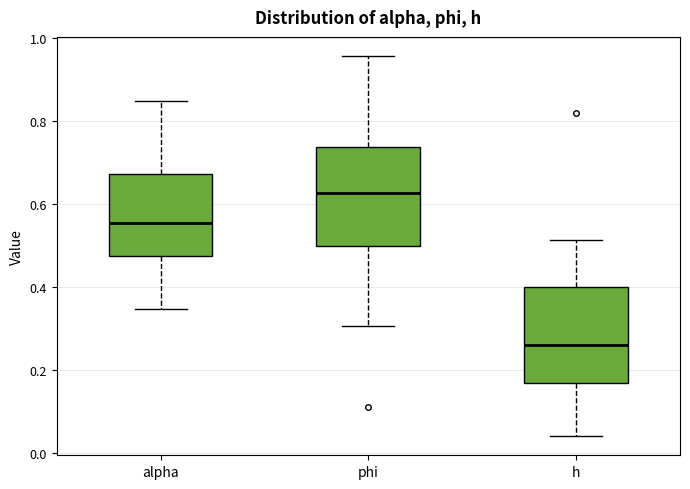

Reading left to right, transcribe this box plot: for each box, give where its median line is, the range the box spans, and where its two whiskers end, as read against the y-axis. The values are not printed on the chart, so give them approximately, as read against the axis.

alpha: median 0.56, box 0.48 to 0.68, whiskers 0.34 to 0.86
phi: median 0.62, box 0.50 to 0.74, whiskers 0.30 to 0.96
h: median 0.26, box 0.16 to 0.40, whiskers 0.04 to 0.52